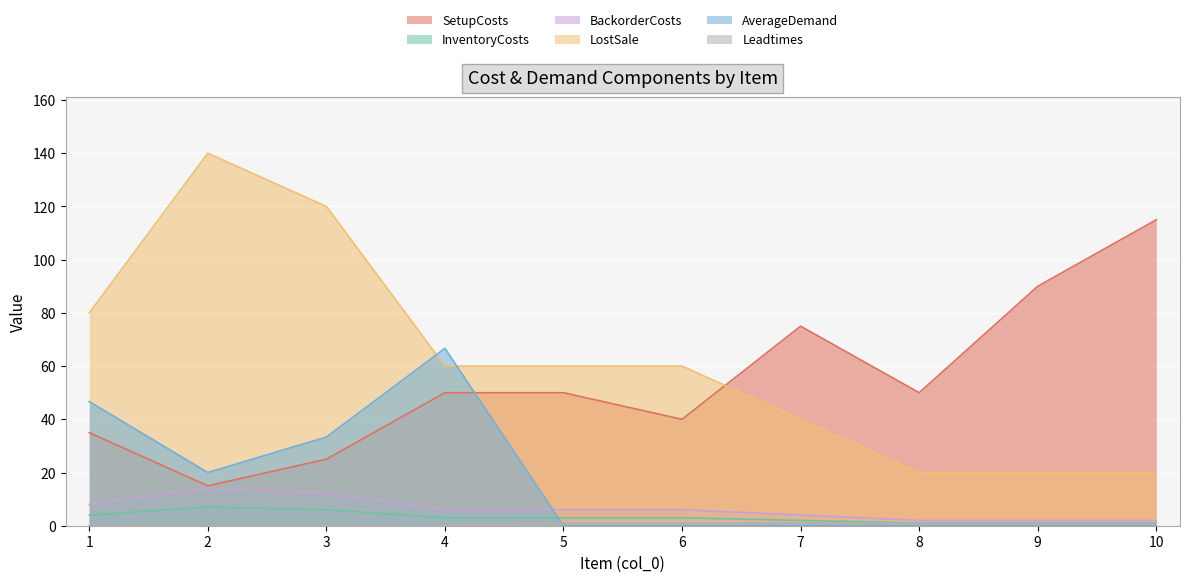

True or false: BackorderCosts and InventoryCosts intersect in this chart.

False